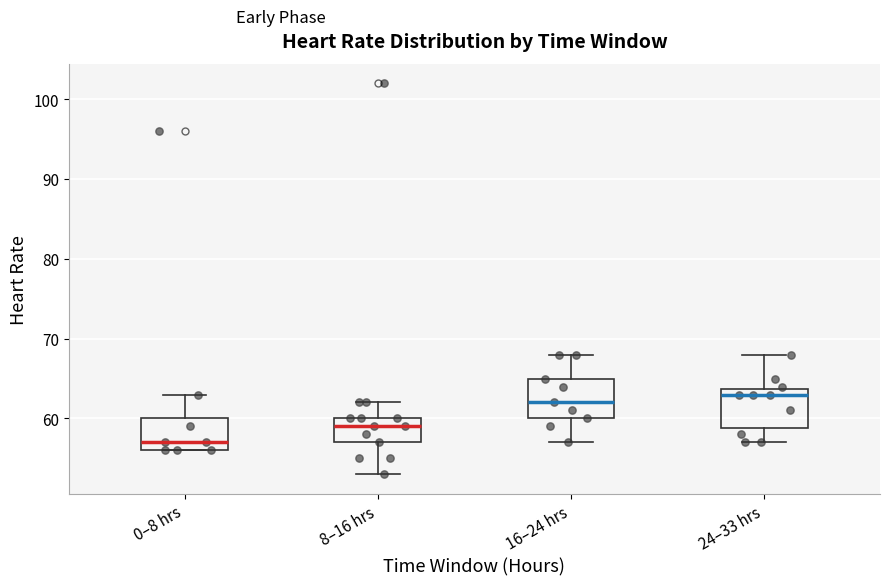

Reading left to right, read every box against the y-axis: the position of its median line, the range the box covers, and the ends of its whiskers. The values are not printed on the chart, so give them approximately, as read against the axis.

0–8 hrs: median 57, box 56 to 60, whiskers 56 to 63
8–16 hrs: median 59, box 57 to 60, whiskers 53 to 62
16–24 hrs: median 62, box 60 to 65, whiskers 57 to 68
24–33 hrs: median 63, box 59 to 64, whiskers 57 to 68